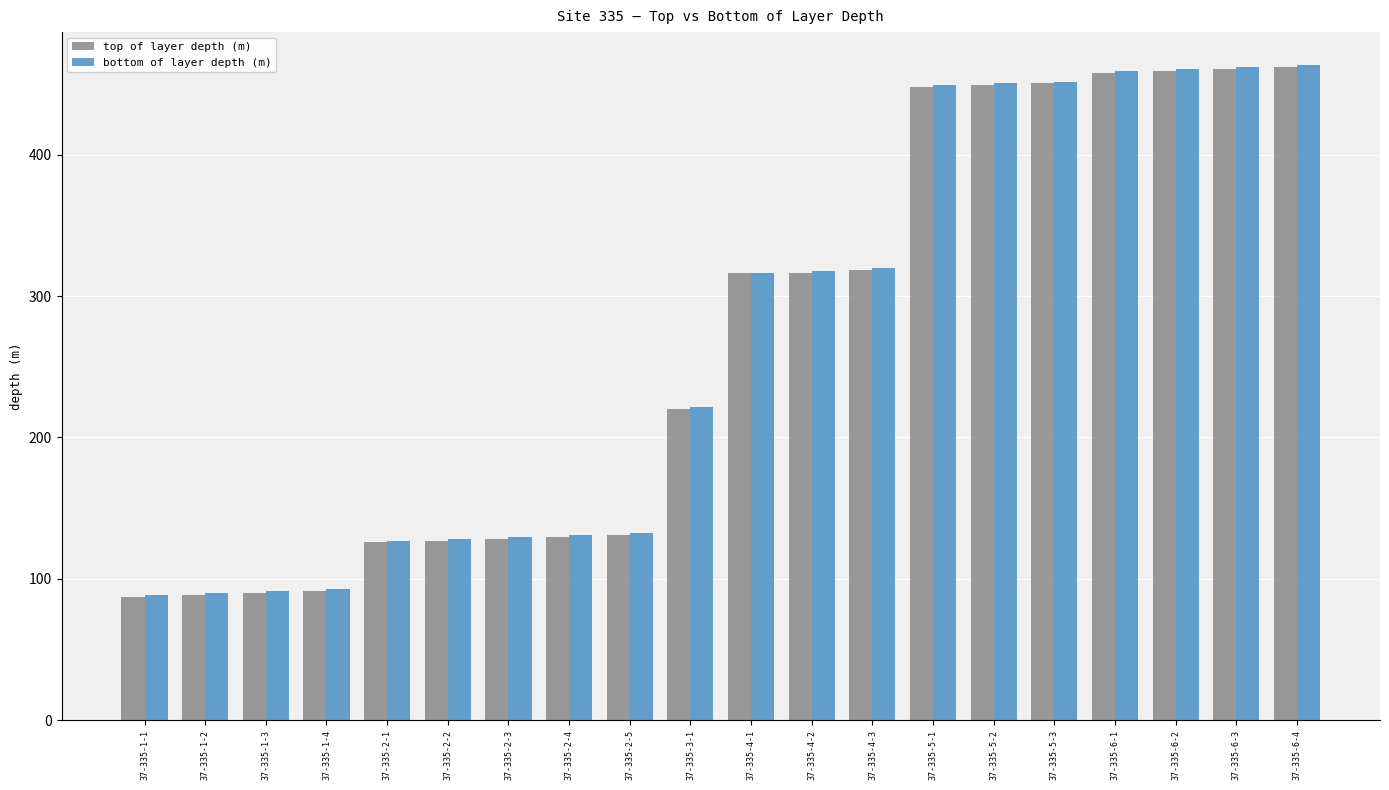

What is the maximum value shown in the chart?

463.5